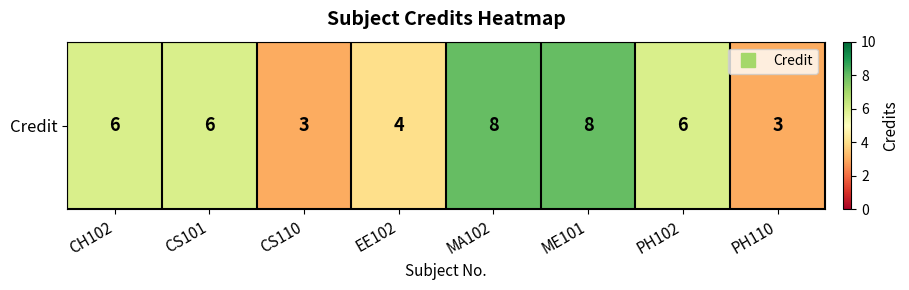

What is the greatest value displayed?

8